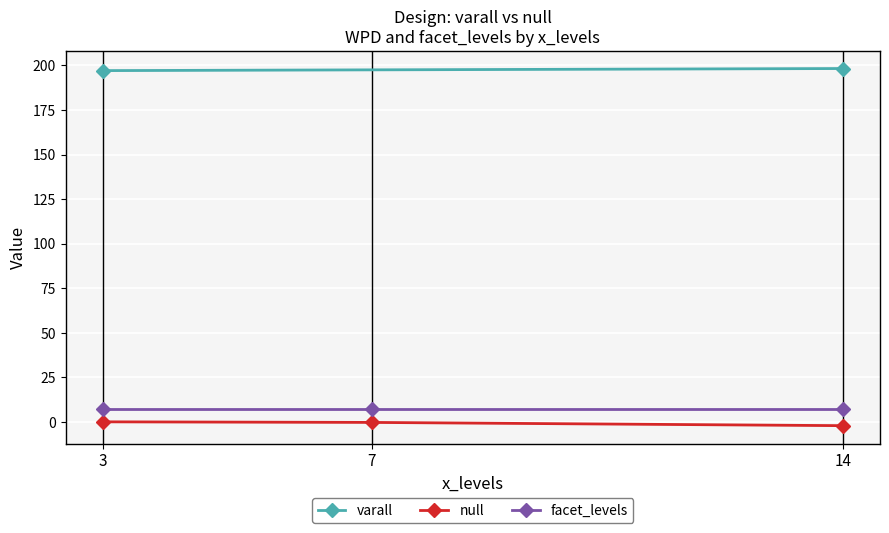

The value of facet_levels at 7 is 7.0. True or false?

True